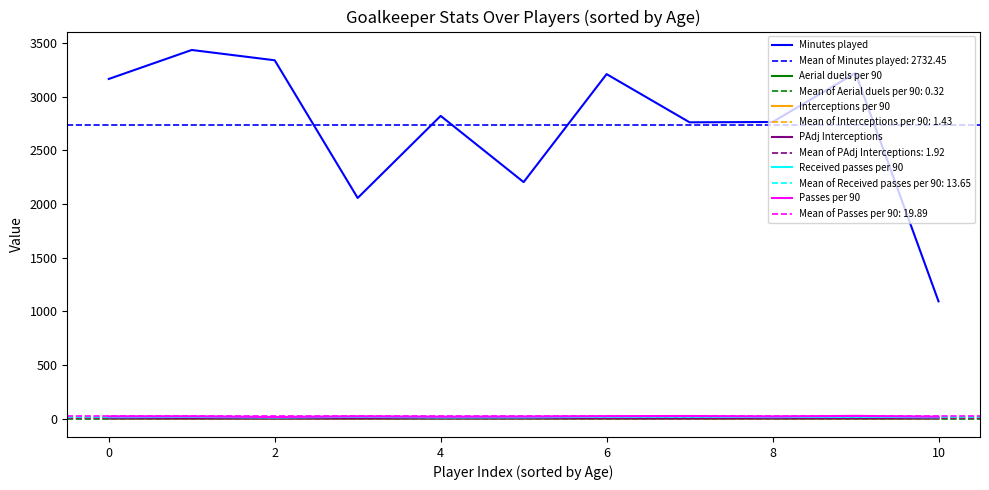

Count the number of data series in this chart.

6